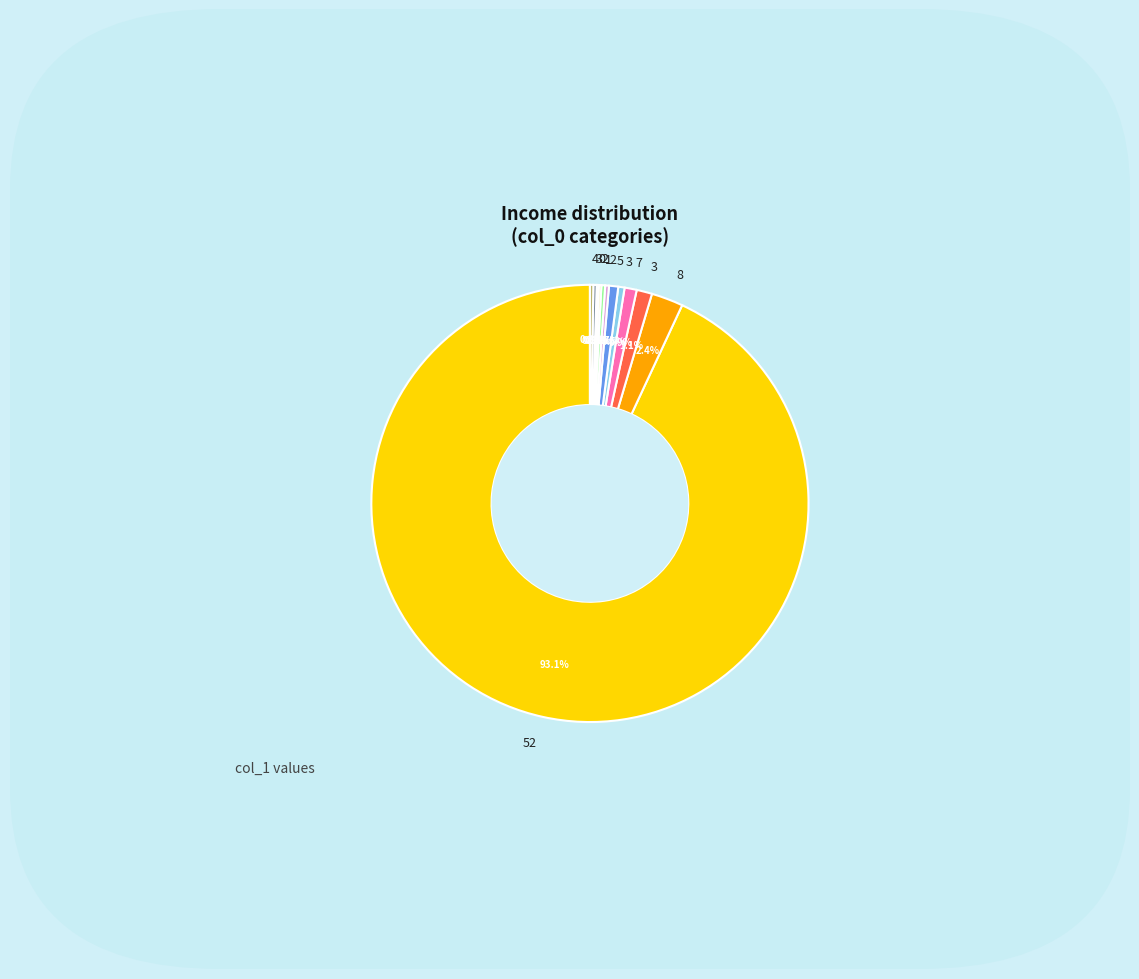

Is there a majority slice in this chart?

Yes